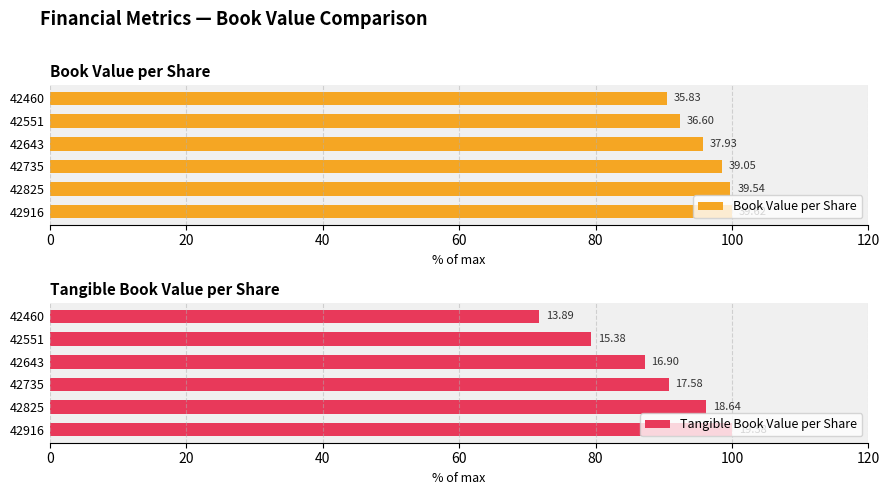

How many groups of bars are there?

6